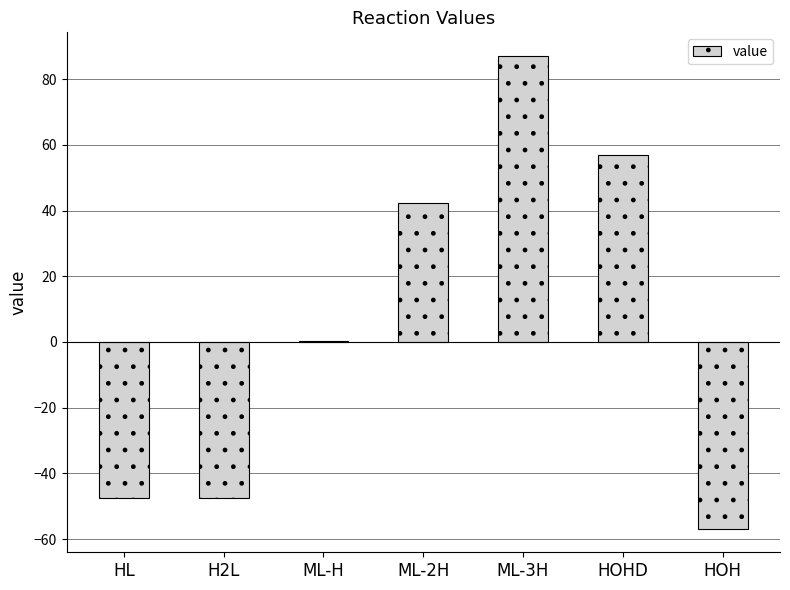

Approximately how many times larger is the value at ML-3H compared to ML-2H?

2.1